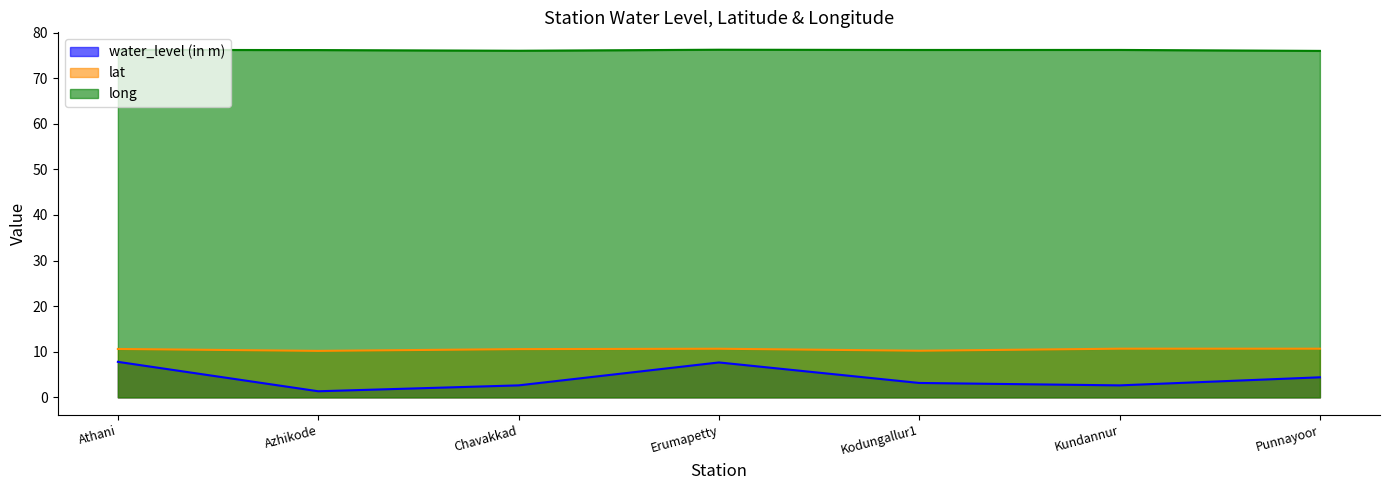

What position from the right is Kodungallur1?

3